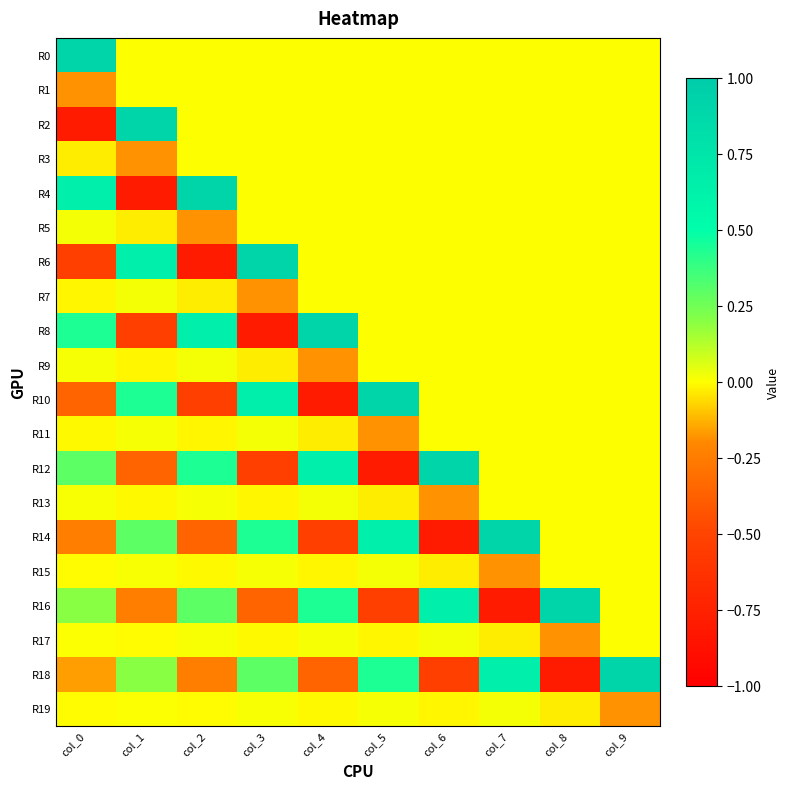

At which category is the sum across all series the highest?

col_9